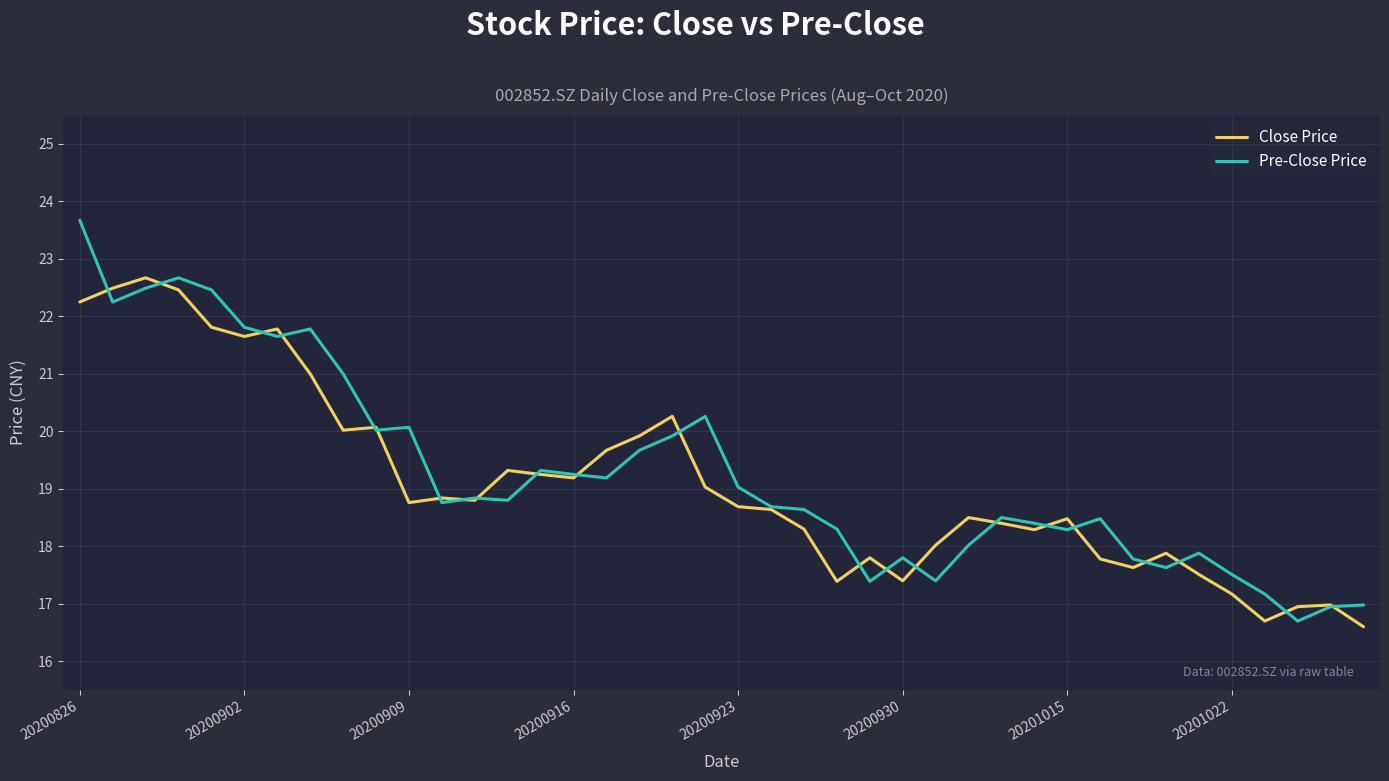

Rank the series by their maximum value, from highest to lowest.

Pre-Close Price, Close Price